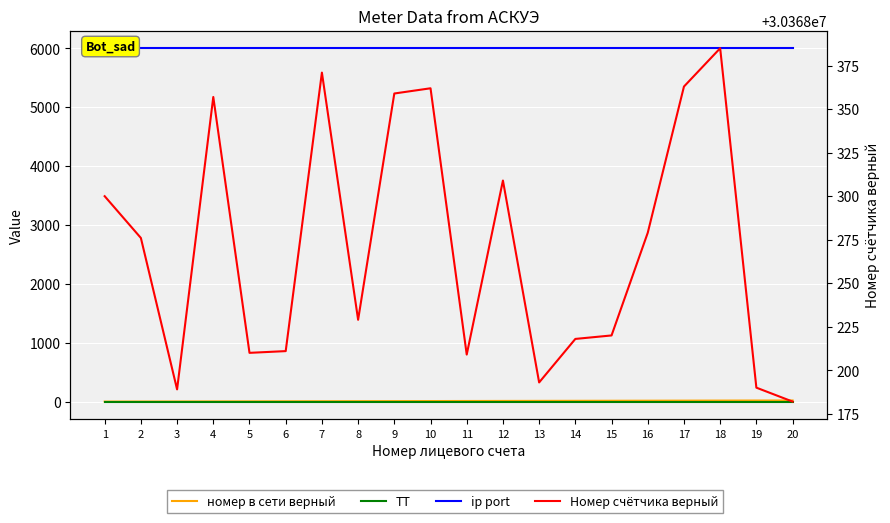

Count the number of categories in the chart.

20